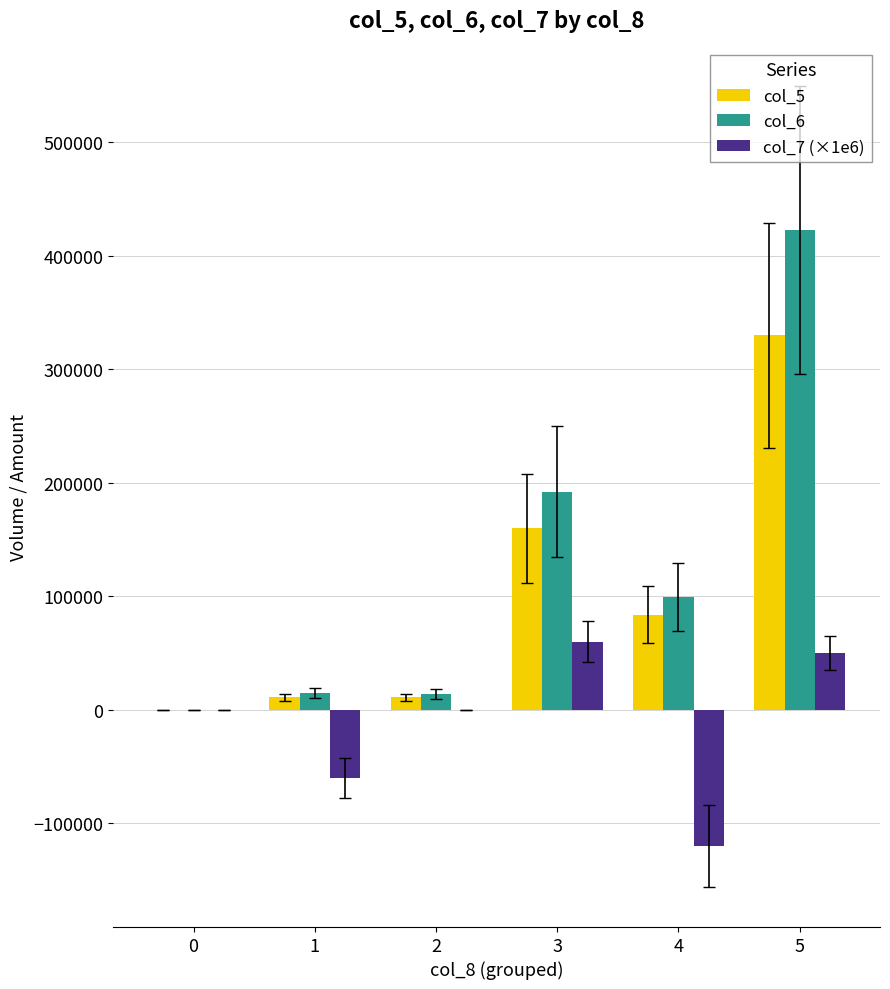

At which label does col_5 reach its peak?

5